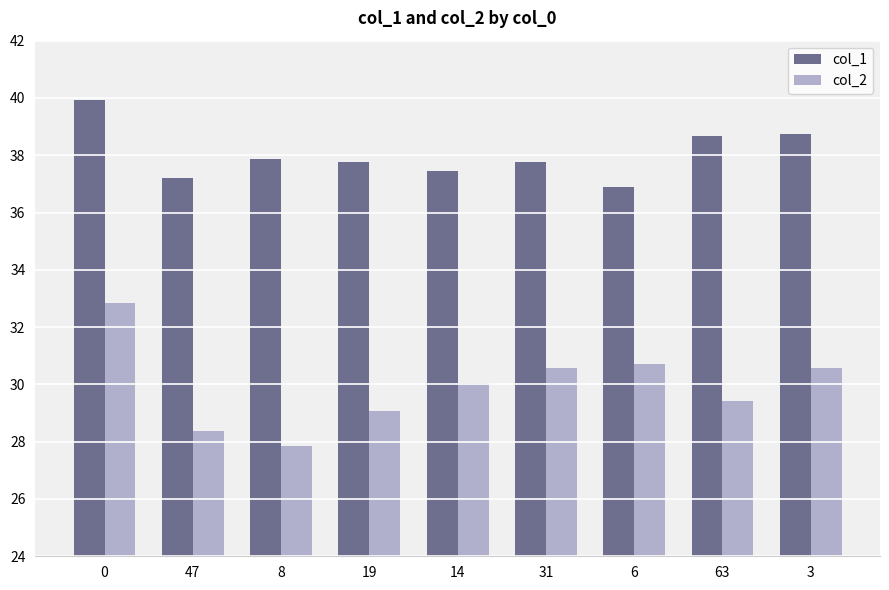

What are all the series names shown in the legend?

col_1, col_2